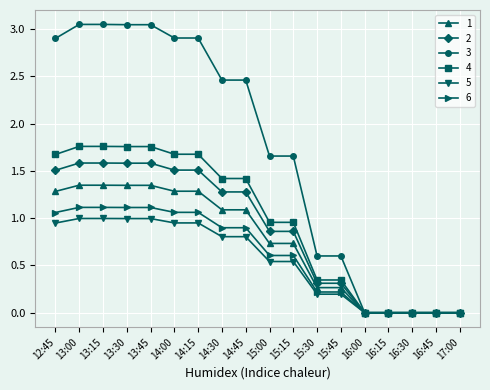

Which series has the largest range (max minus min)?

3